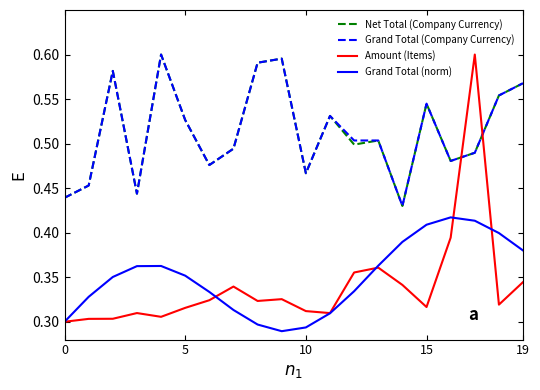

True or false: Net Total (Company Currency) and Amount (Items) cross at least once.

True